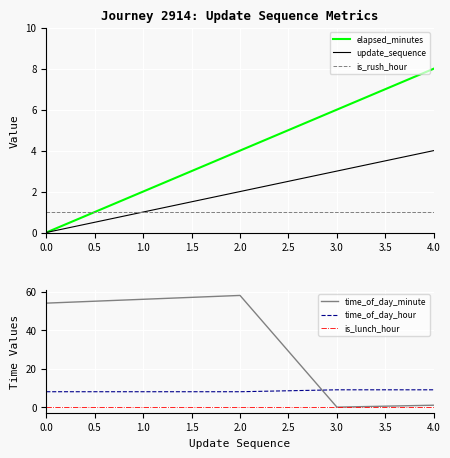

True or false: time_of_day_hour and elapsed_minutes cross at least once.

False